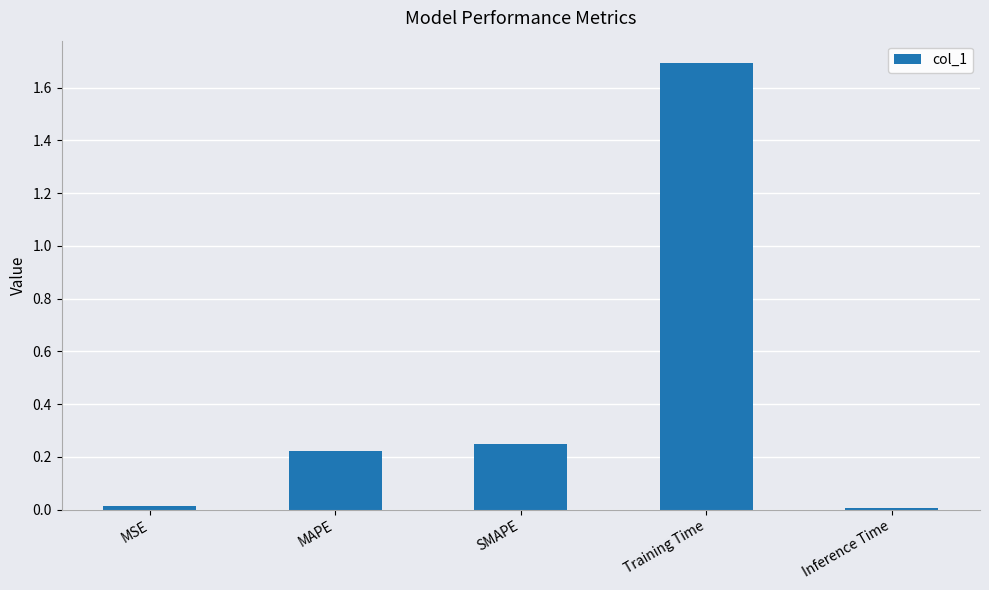

What is the maximum value shown in the chart?

1.7